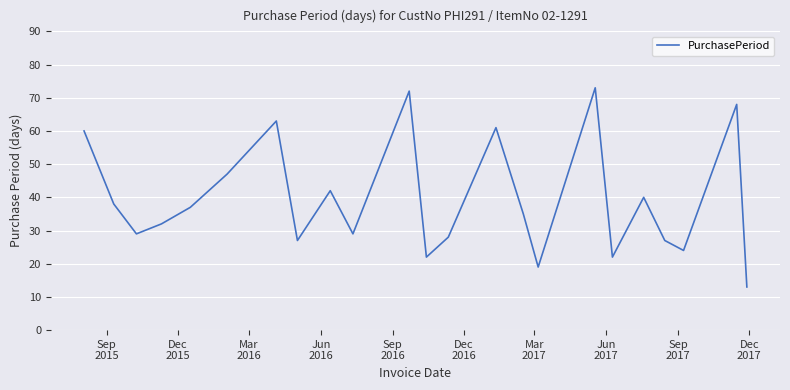

What is the maximum value shown in the chart?

73